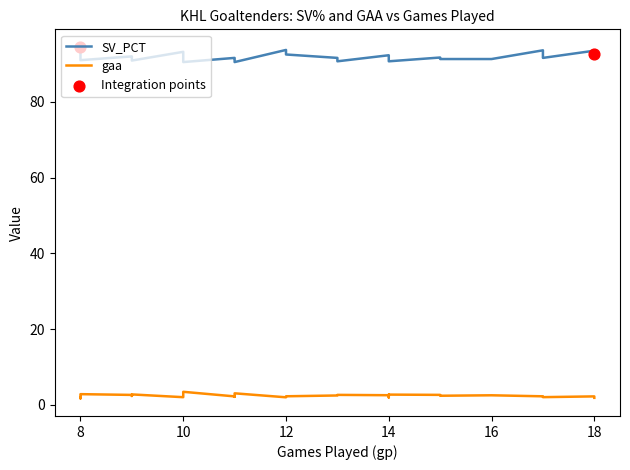

What is the total value across all series at 14?

94.7